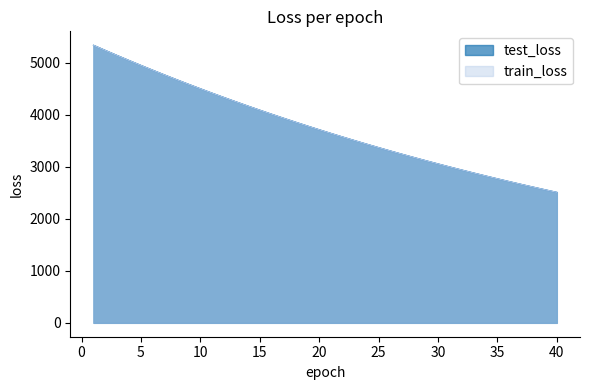

How many data points in test_loss are less than 3710?

20